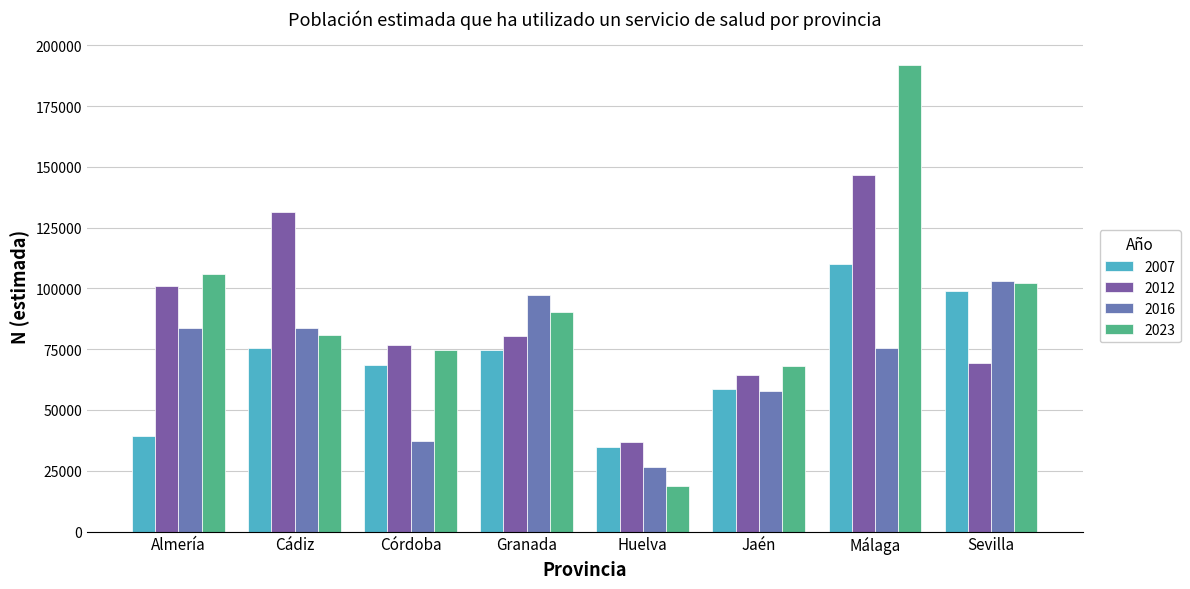

Count the number of data series in this chart.

4